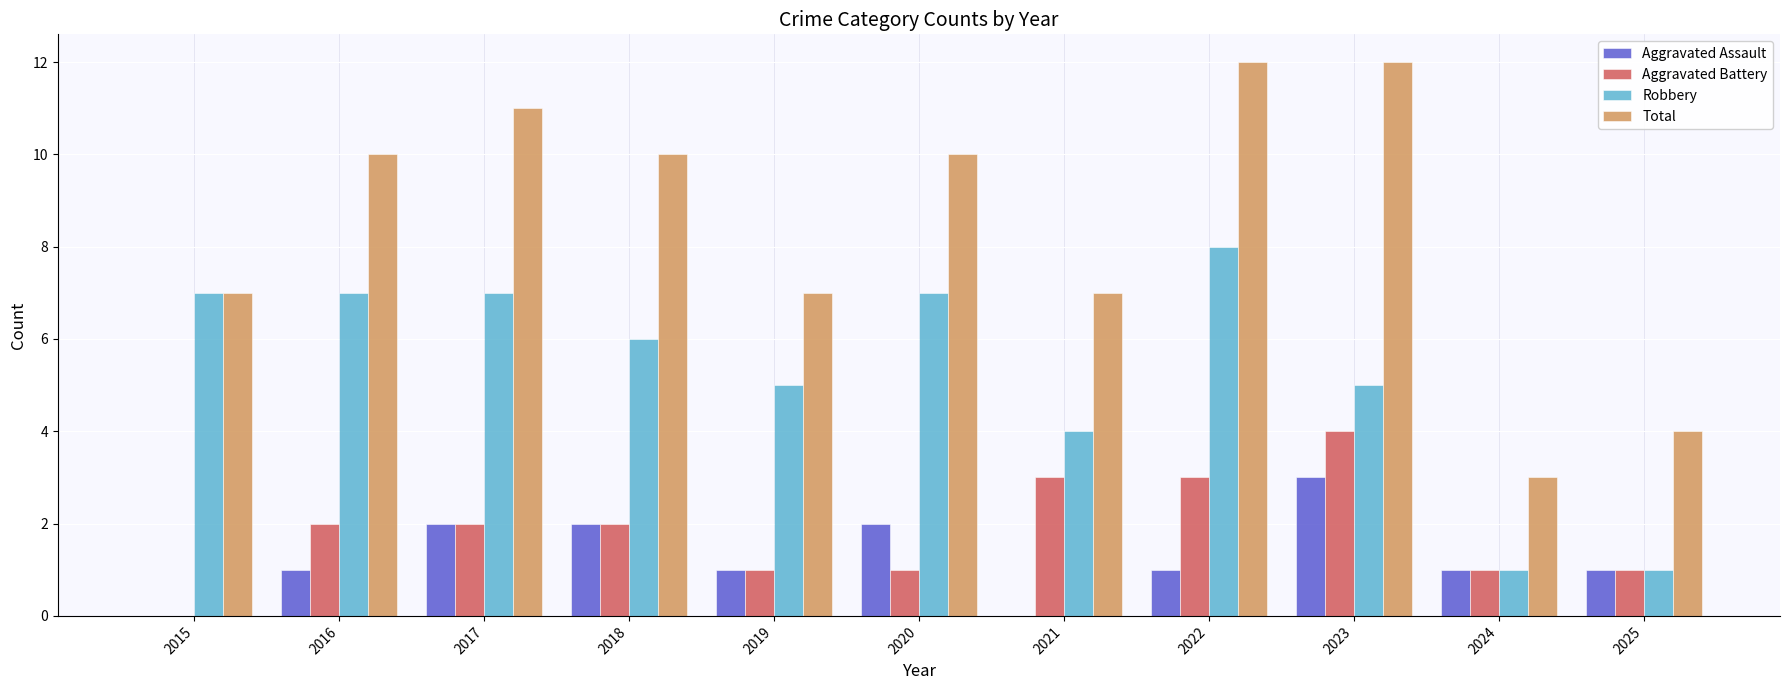

What is the sum of all Robbery values?

58